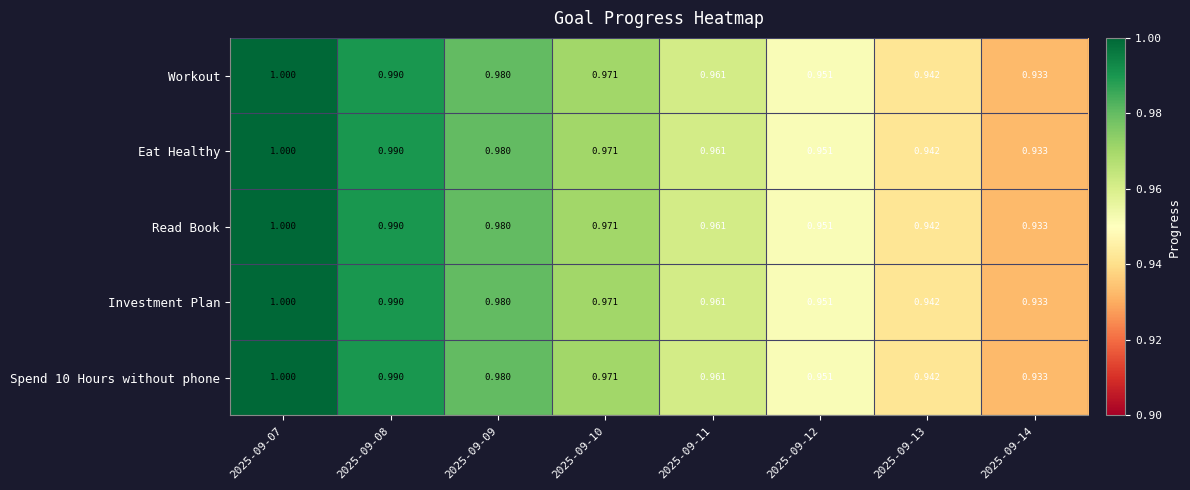

Reading right to left, transcribe all the data shown in this chart.

Workout: 2025-09-14=0.9	2025-09-13=0.9	2025-09-12=1.0	2025-09-11=1.0	2025-09-10=1.0	2025-09-09=1.0	2025-09-08=1.0	2025-09-07=1.0
Eat Healthy: 2025-09-14=0.9	2025-09-13=0.9	2025-09-12=1.0	2025-09-11=1.0	2025-09-10=1.0	2025-09-09=1.0	2025-09-08=1.0	2025-09-07=1.0
Read Book: 2025-09-14=0.9	2025-09-13=0.9	2025-09-12=1.0	2025-09-11=1.0	2025-09-10=1.0	2025-09-09=1.0	2025-09-08=1.0	2025-09-07=1.0
Investment Plan: 2025-09-14=0.9	2025-09-13=0.9	2025-09-12=1.0	2025-09-11=1.0	2025-09-10=1.0	2025-09-09=1.0	2025-09-08=1.0	2025-09-07=1.0
Spend 10 Hours without phone: 2025-09-14=0.9	2025-09-13=0.9	2025-09-12=1.0	2025-09-11=1.0	2025-09-10=1.0	2025-09-09=1.0	2025-09-08=1.0	2025-09-07=1.0